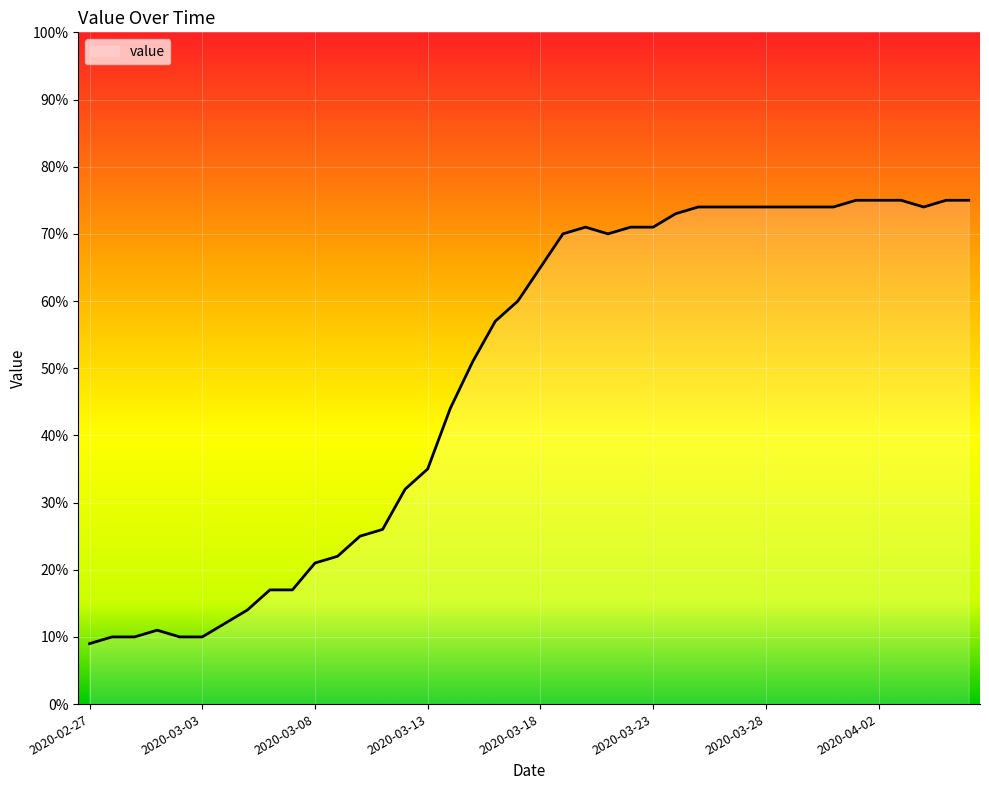

Rank the categories by value from highest to lowest.

2020-04-01, 2020-04-02, 2020-04-03, 2020-04-05, 2020-04-06, 2020-03-25, 2020-03-26, 2020-03-27, 2020-03-28, 2020-03-29, 2020-03-30, 2020-03-31, 2020-04-04, 2020-03-24, 2020-03-20, 2020-03-22, 2020-03-23, 2020-03-19, 2020-03-21, 2020-03-18, 2020-03-17, 2020-03-16, 2020-03-15, 2020-03-14, 2020-03-13, 2020-03-12, 2020-03-11, 2020-03-10, 2020-03-09, 2020-03-08, 2020-03-06, 2020-03-07, 2020-03-05, 2020-03-04, 2020-03-01, 2020-02-28, 2020-02-29, 2020-03-02, 2020-03-03, 2020-02-27